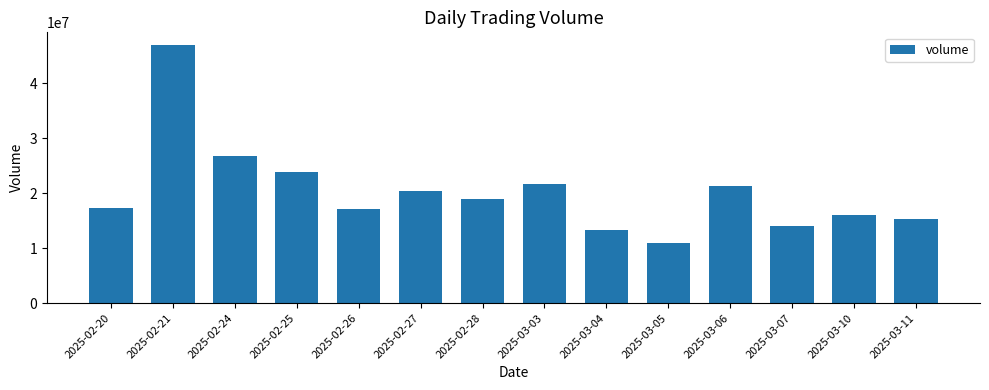

What is the maximum value shown in the chart?

46881902